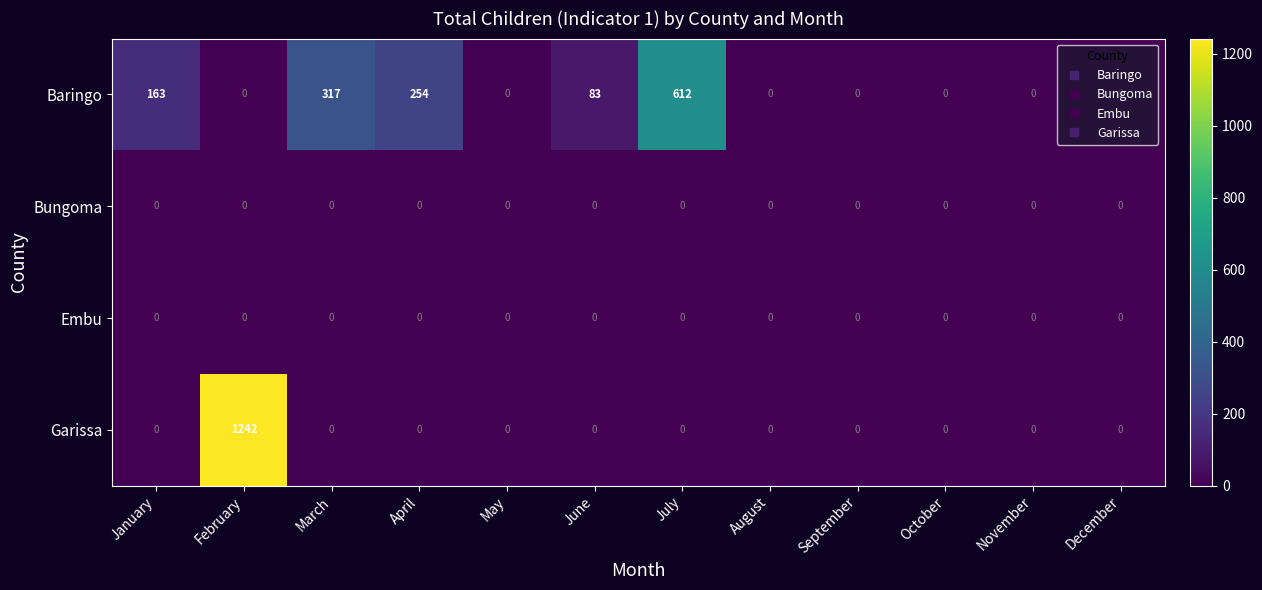

Which series has the largest range (max minus min)?

Garissa